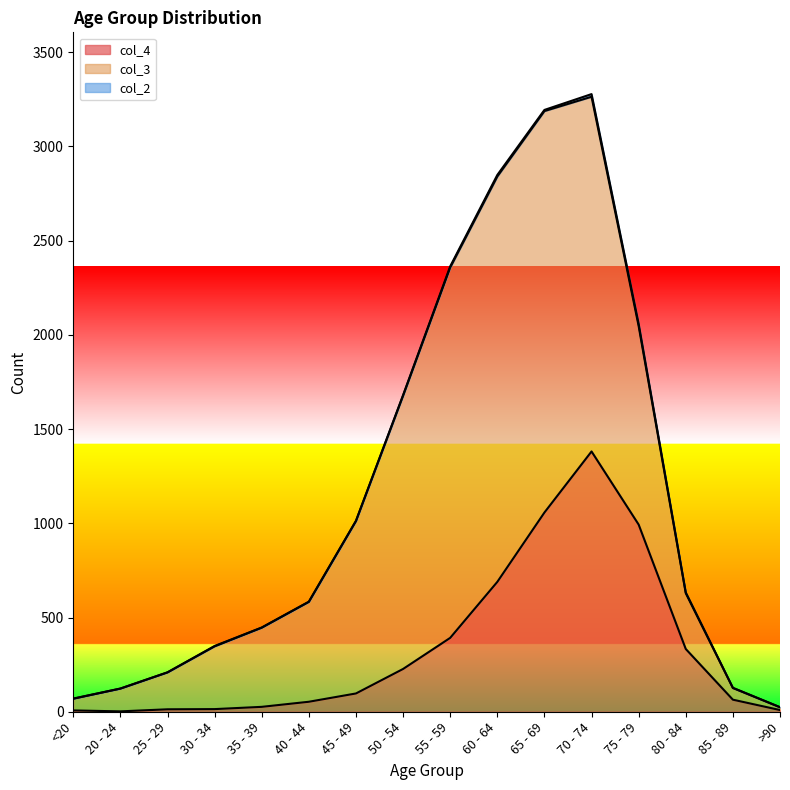

Which series has the widest spread of values?

col_3